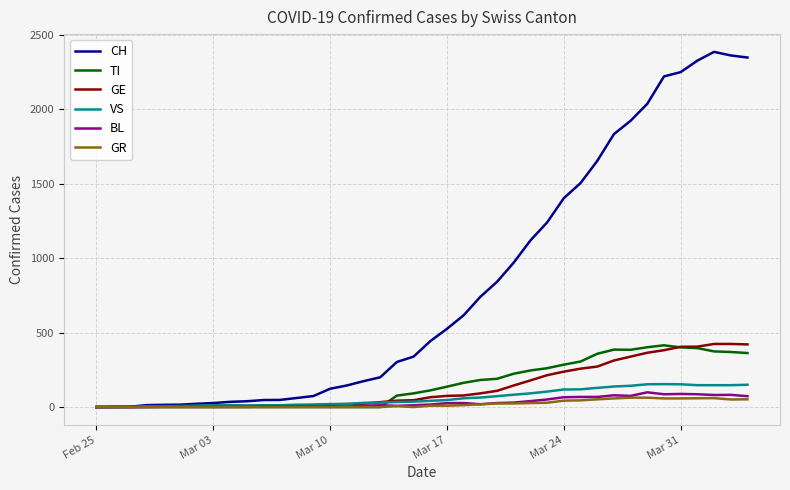

What are all the series names shown in the legend?

CH, TI, GE, VS, BL, GR